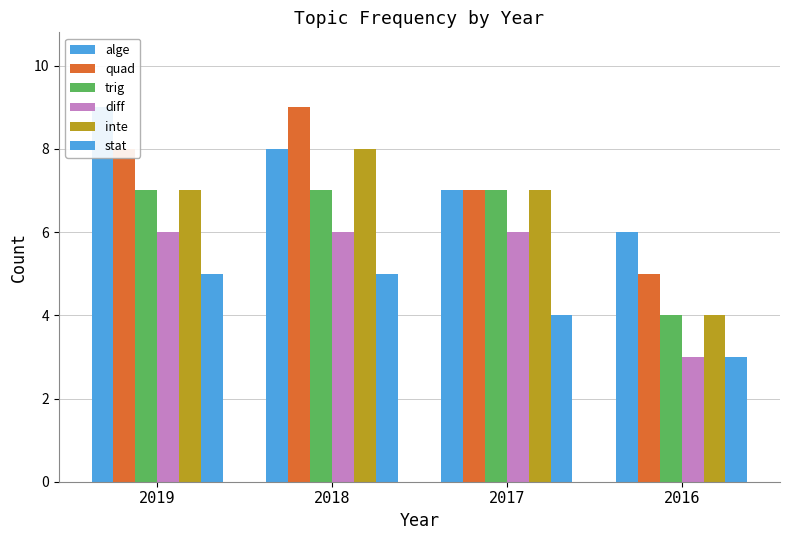

What is the total value across all series at 2018?

43